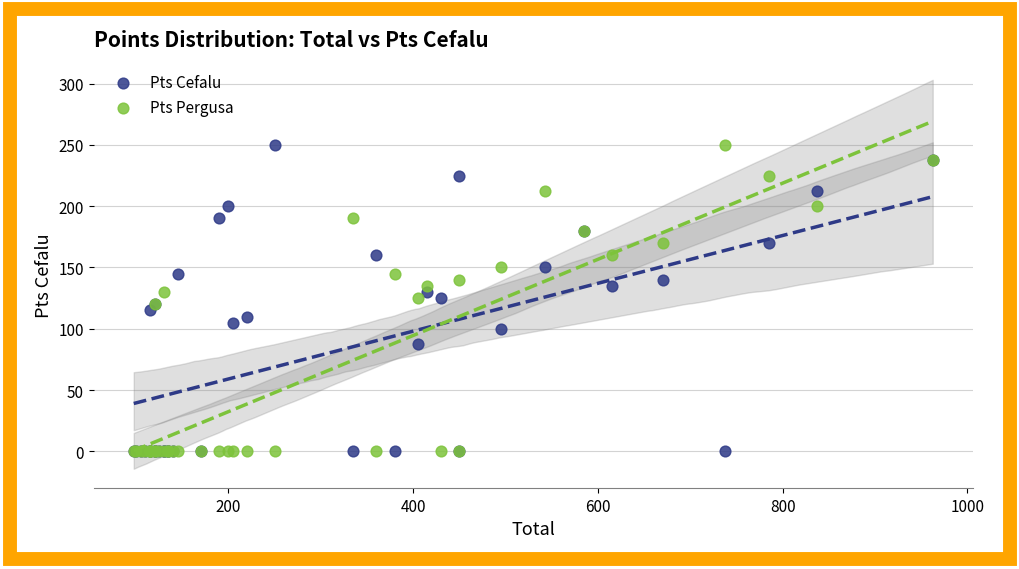

What are all the series names shown in the legend?

Pts Cefalu, Pts Pergusa